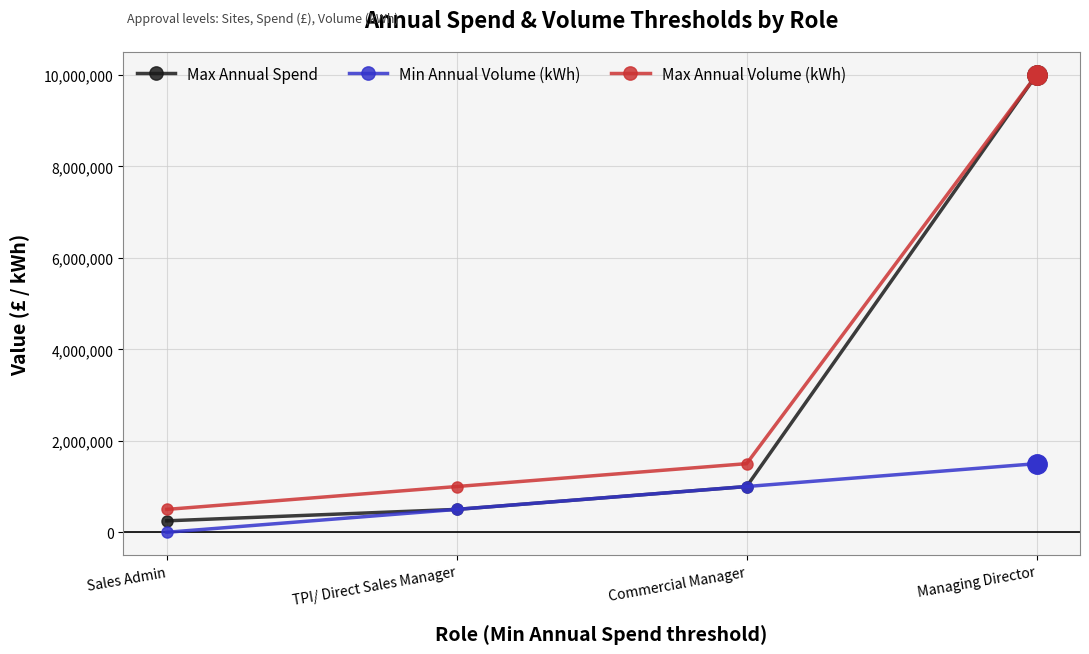

What is the label of the 4th point from the left?

Managing Director